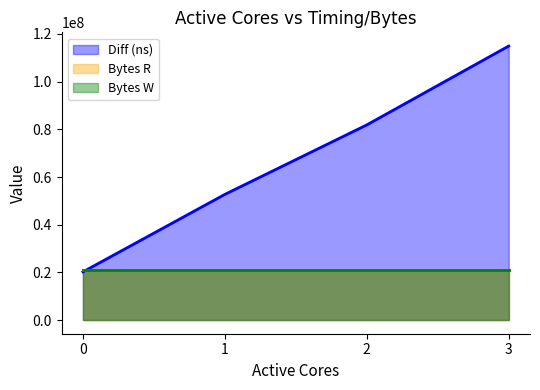

True or false: Bytes R and Bytes W cross at least once.

False